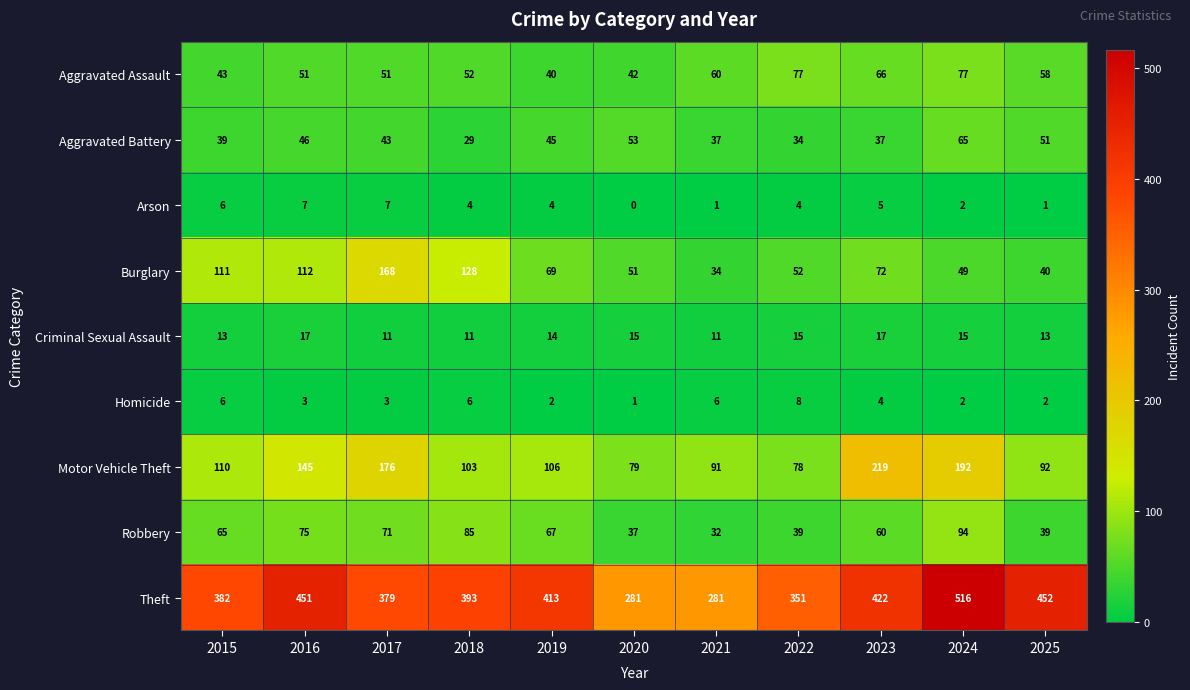

Which label corresponds to the largest value in the chart?

2024